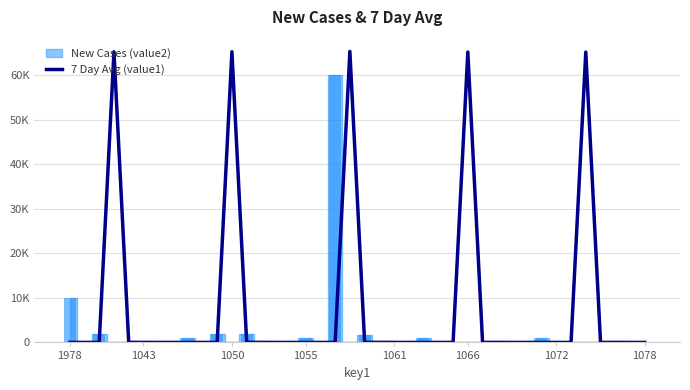

What is the sum of all values?

326003.9